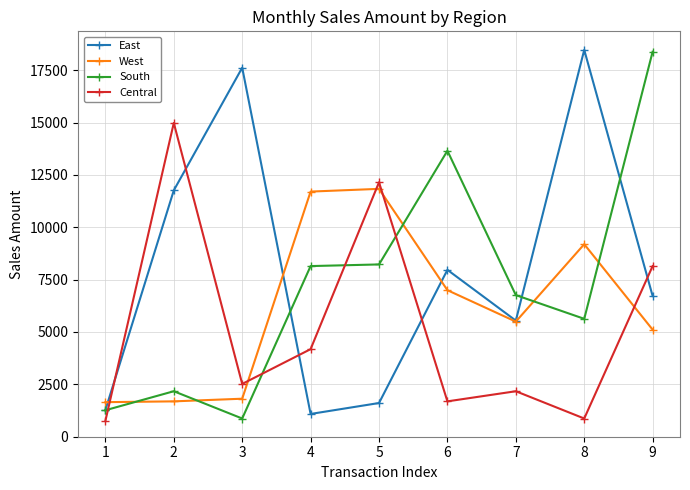

What is the minimum value shown in the chart?

756.1